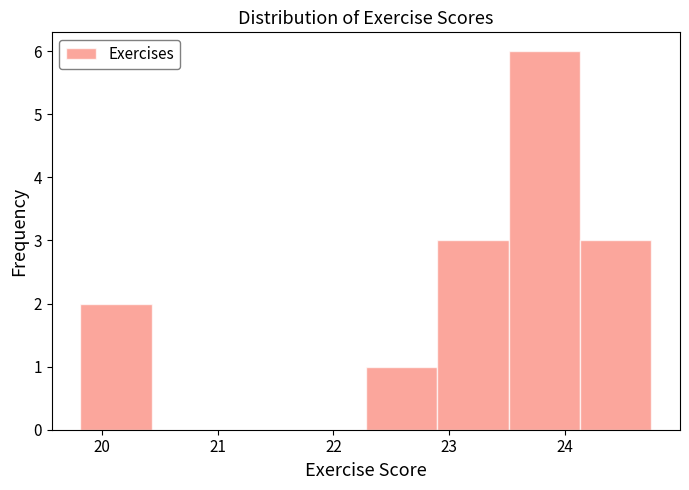

Reading left to right, transcribe this chart: for each bar, give the range it covers on the x-axis and its height. Neither the bar edges nor the heights are printed on the chart, so give them approximately, as read against the axes.

19.8 to 20.4: 2
20.4 to 21.0: 0
21.0 to 21.7: 0
21.7 to 22.3: 0
22.3 to 22.9: 1
22.9 to 23.5: 3
23.5 to 24.1: 6
24.1 to 24.8: 3